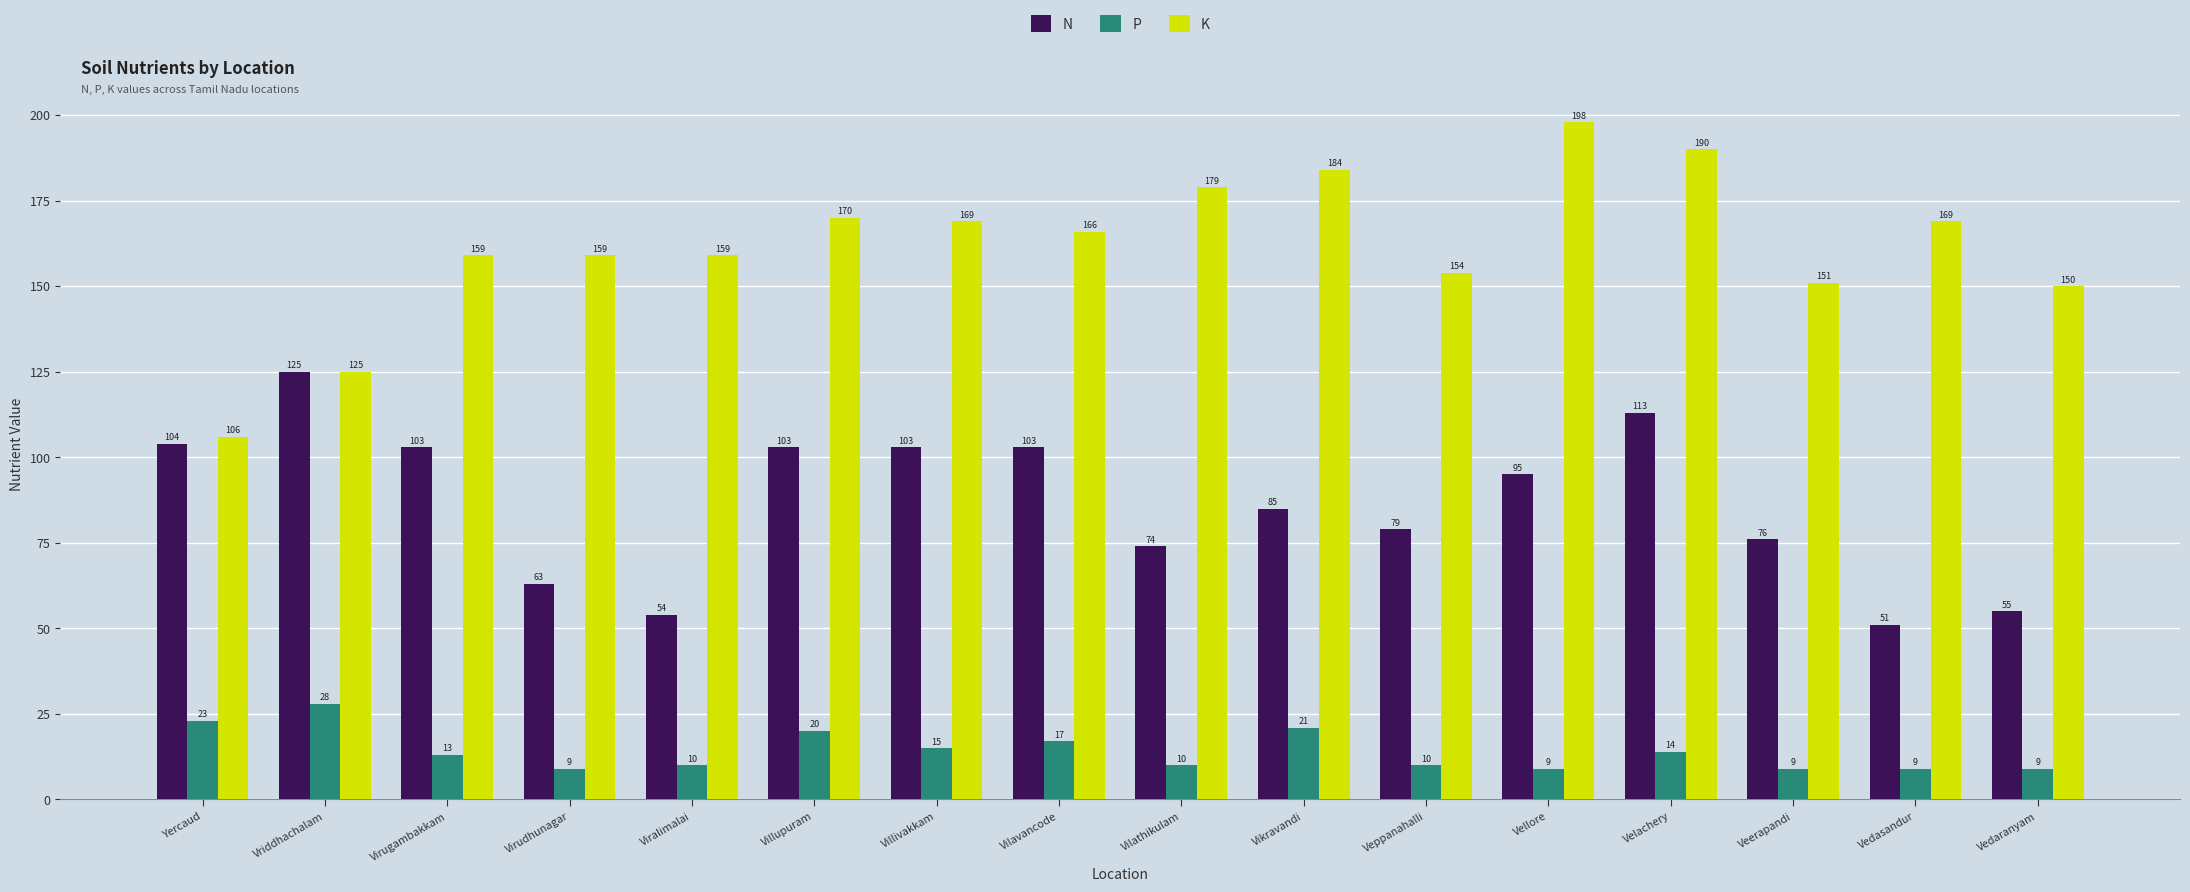

What is the difference between the highest and lowest values at Vikravandi?

163